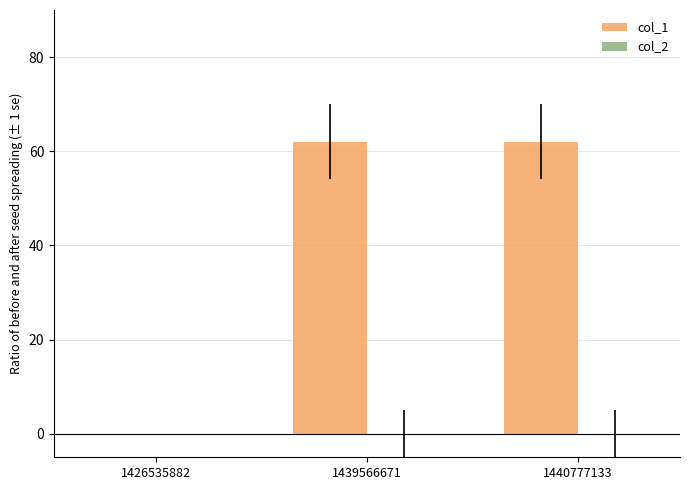

The value at 1426535882 is 0. True or false?

True